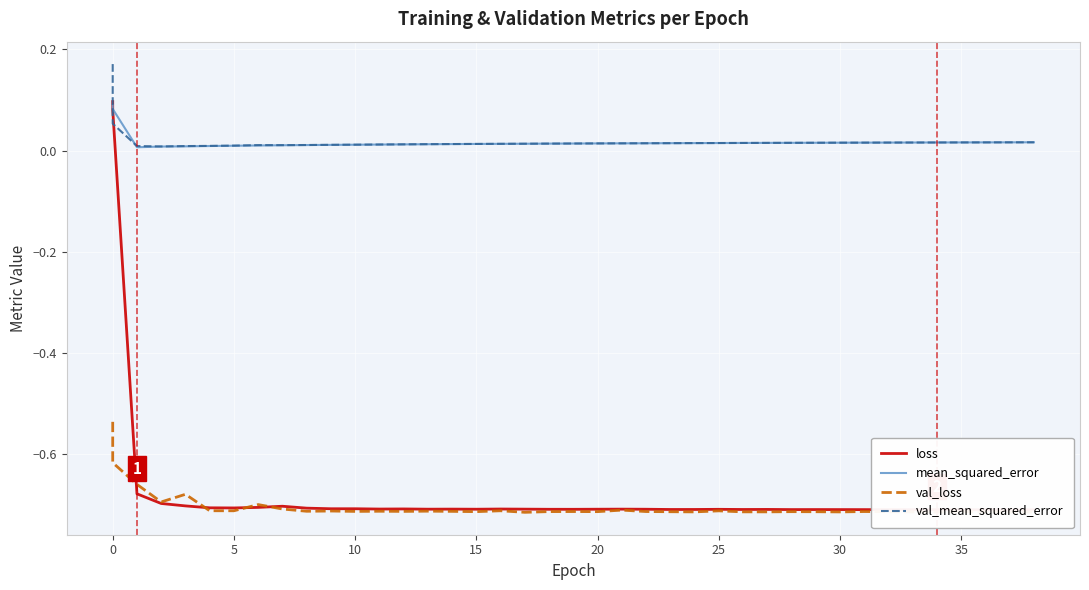

How many intersections are there between mean_squared_error and loss?

1